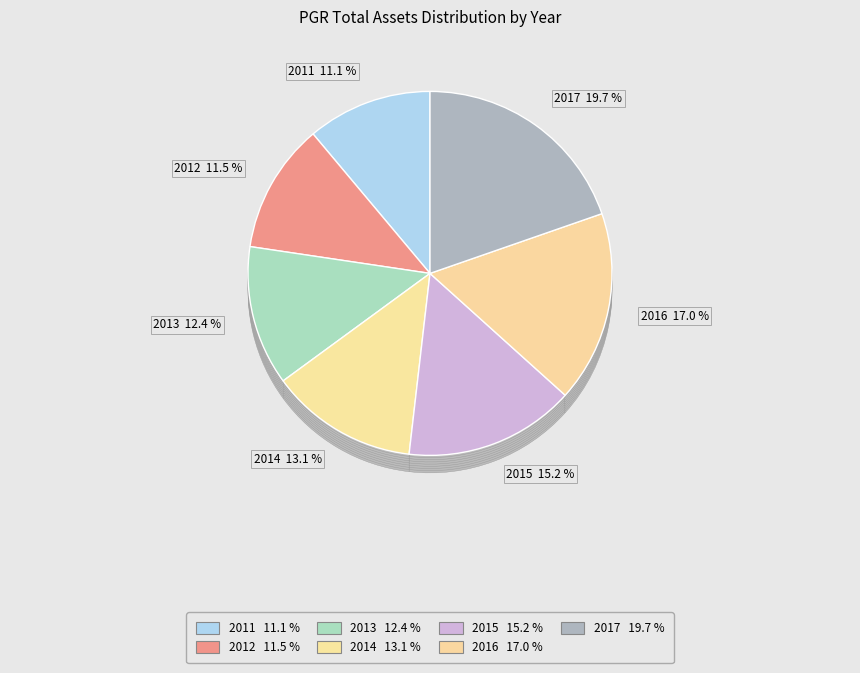

To the nearest percent, what portion does 2011 represent?

11%